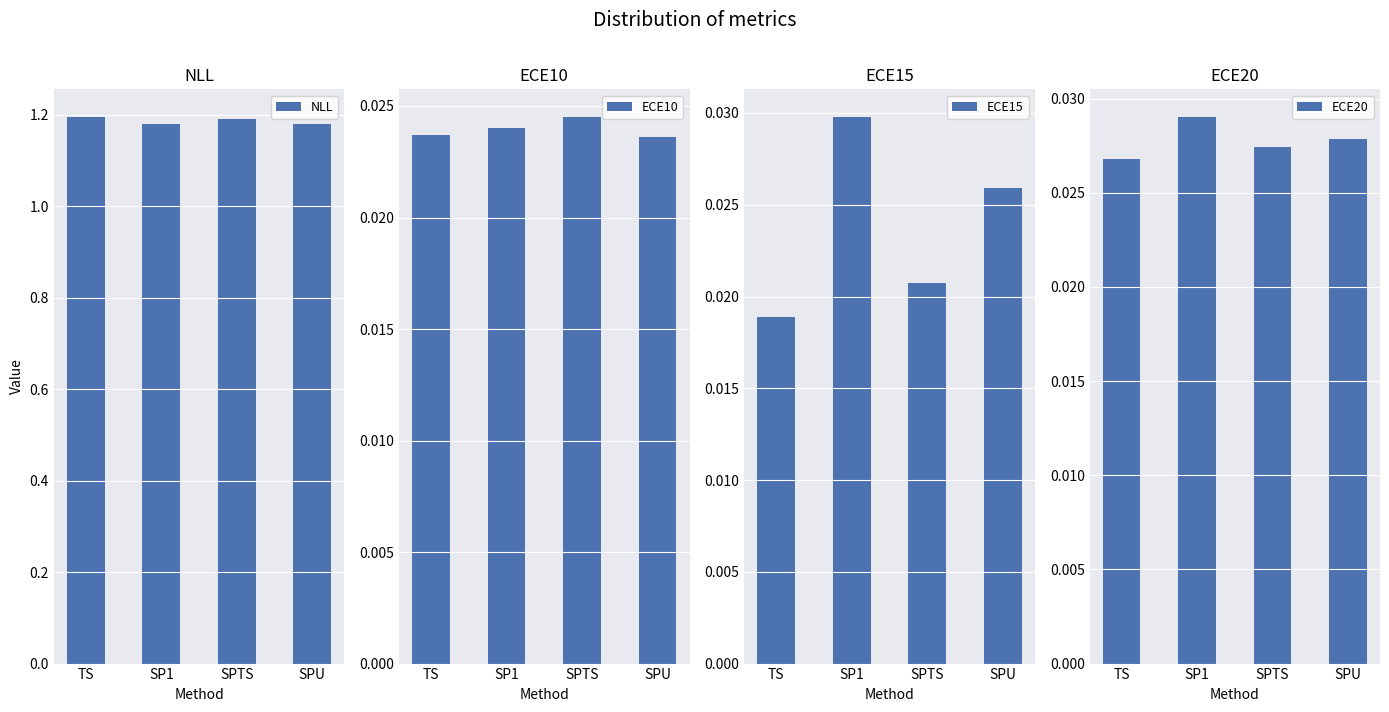

Between SPU and TS, which is larger?

TS